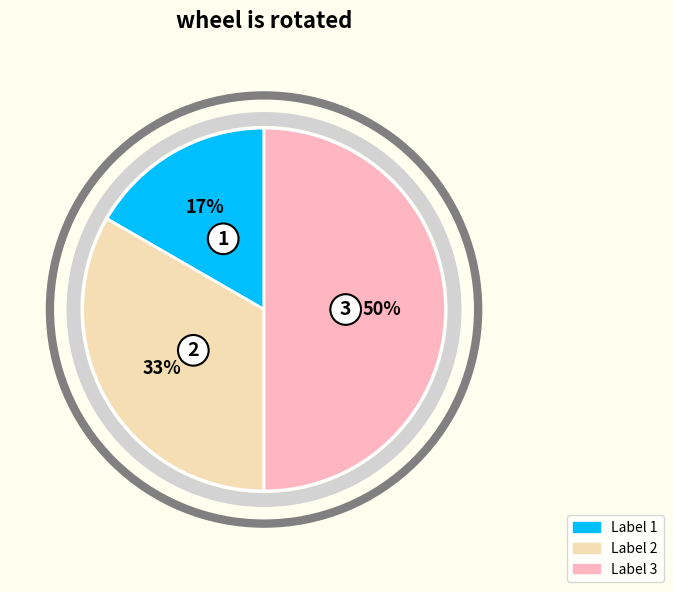

To the nearest percent, what is the average slice percentage?

33%